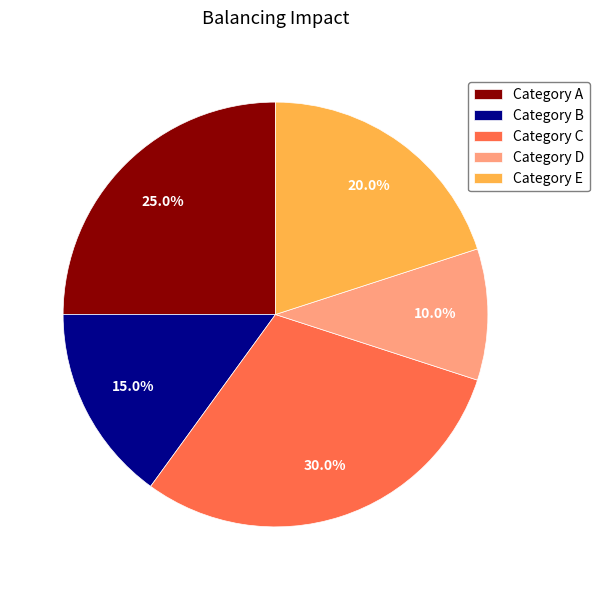

Is there a majority slice in this chart?

No